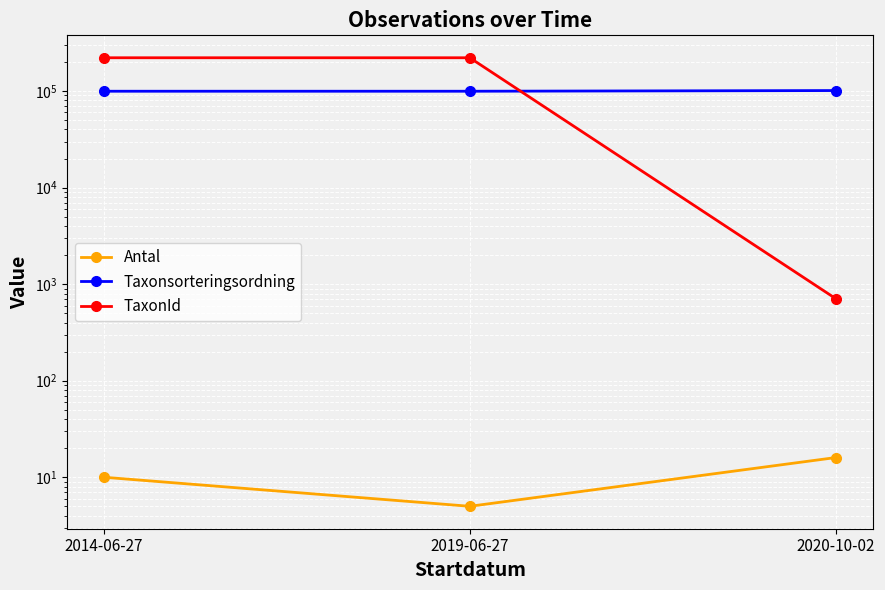

Reading left to right, transcribe all the data shown in this chart.

Antal: 10	5	16
Taxonsorteringsordning: 99611	99611	101246
TaxonId: 221343	221343	706